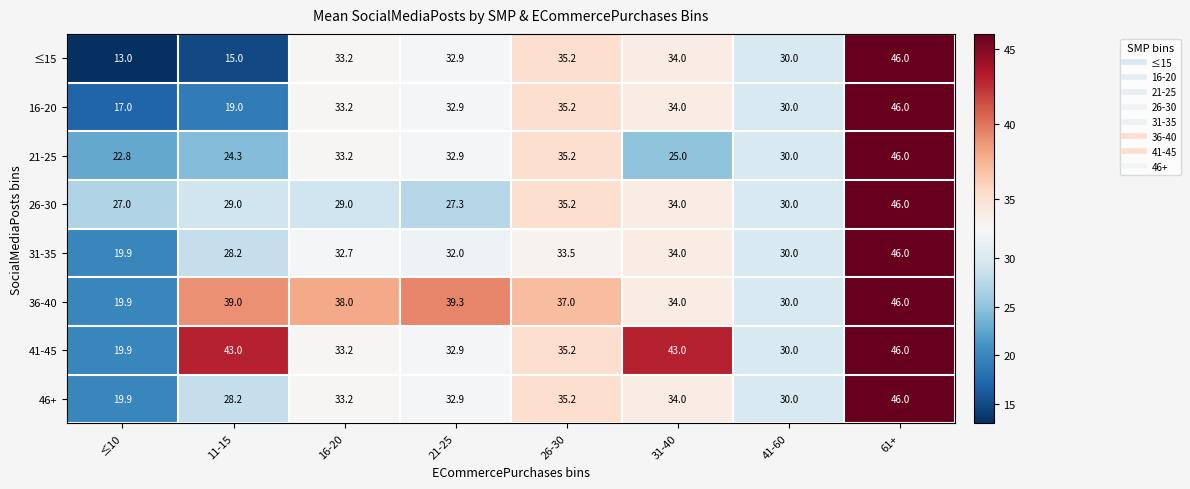

What is the sum of all ≤15 values?

239.3